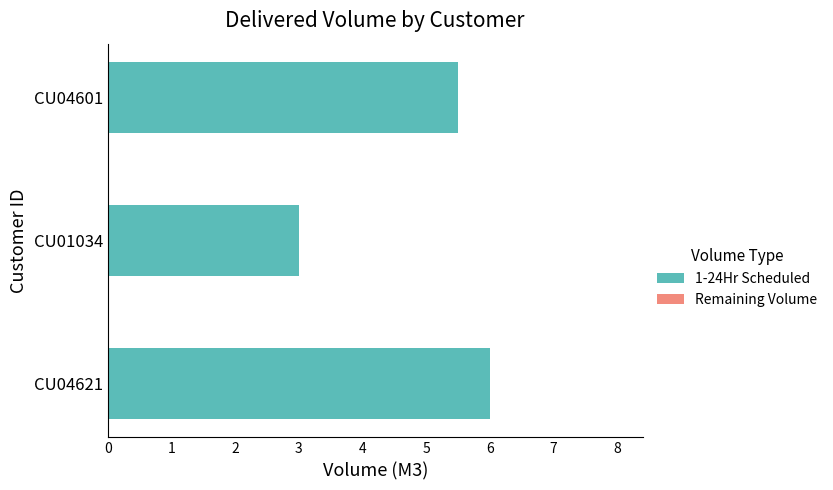

Where is the data nearest to the value 4?

CU01034